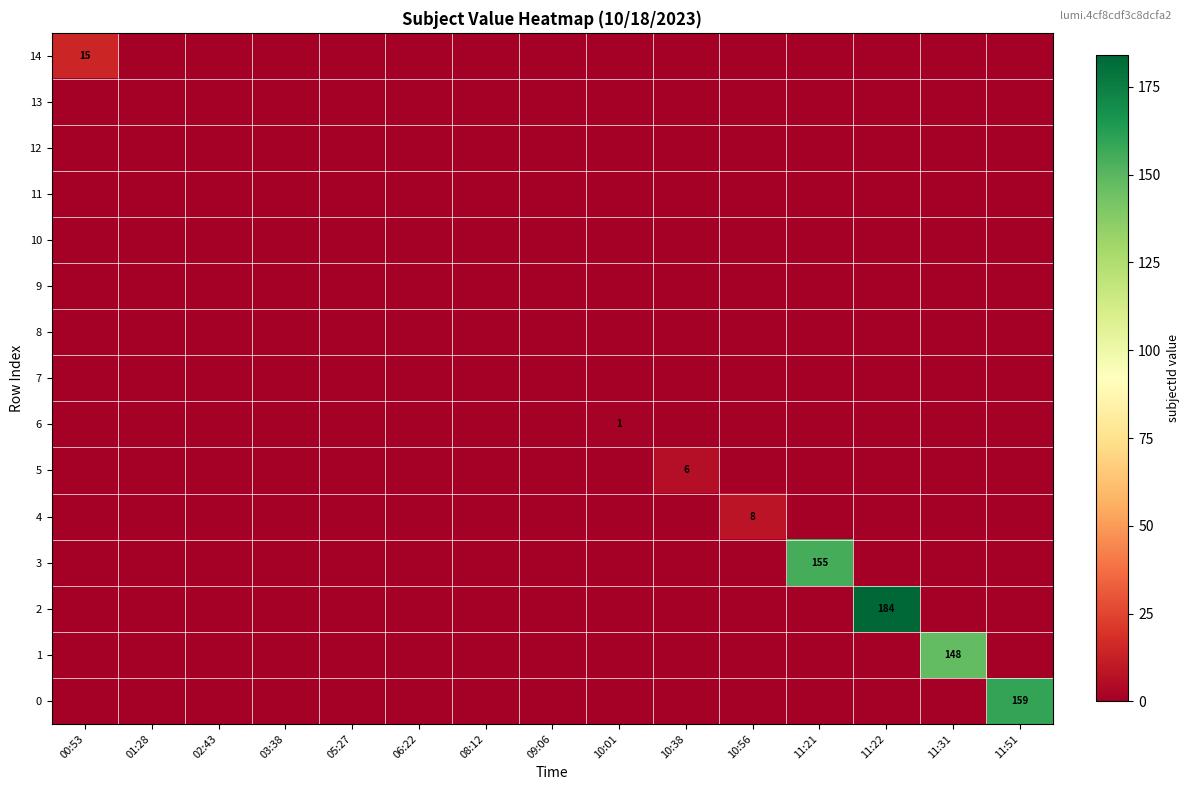

Is the value of 1 at 11:31 greater than the value of 12 at 00:53?

Yes